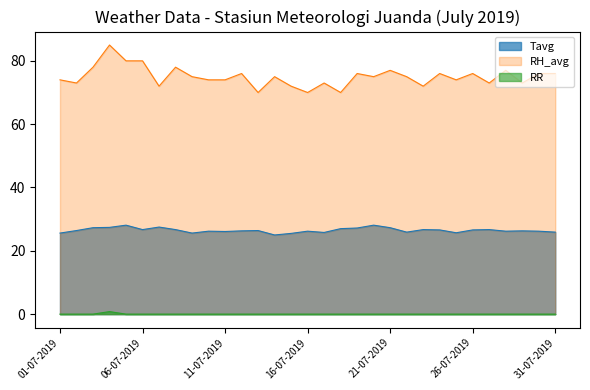

Rank the categories by Tavg value from lowest to highest.

14-07-2019, 15-07-2019, 01-07-2019, 09-07-2019, 25-07-2019, 17-07-2019, 22-07-2019, 31-07-2019, 11-07-2019, 10-07-2019, 16-07-2019, 28-07-2019, 30-07-2019, 12-07-2019, 29-07-2019, 02-07-2019, 13-07-2019, 24-07-2019, 26-07-2019, 06-07-2019, 08-07-2019, 23-07-2019, 27-07-2019, 18-07-2019, 19-07-2019, 03-07-2019, 21-07-2019, 04-07-2019, 07-07-2019, 05-07-2019, 20-07-2019